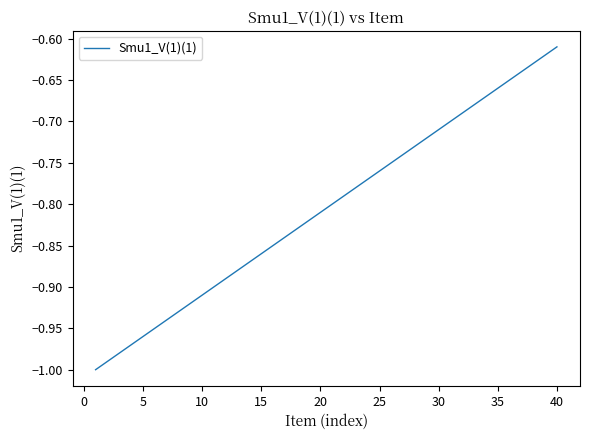

What is the difference between the maximum and minimum values?

0.4